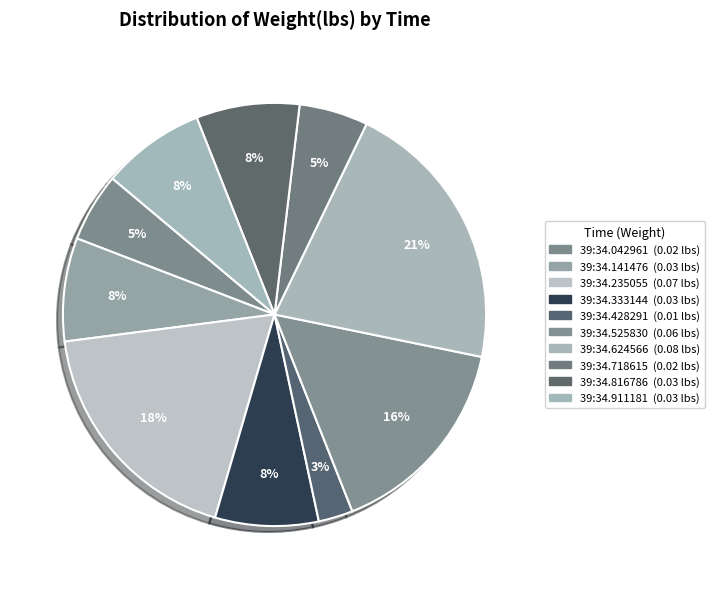

Count the number of slices in the pie.

10